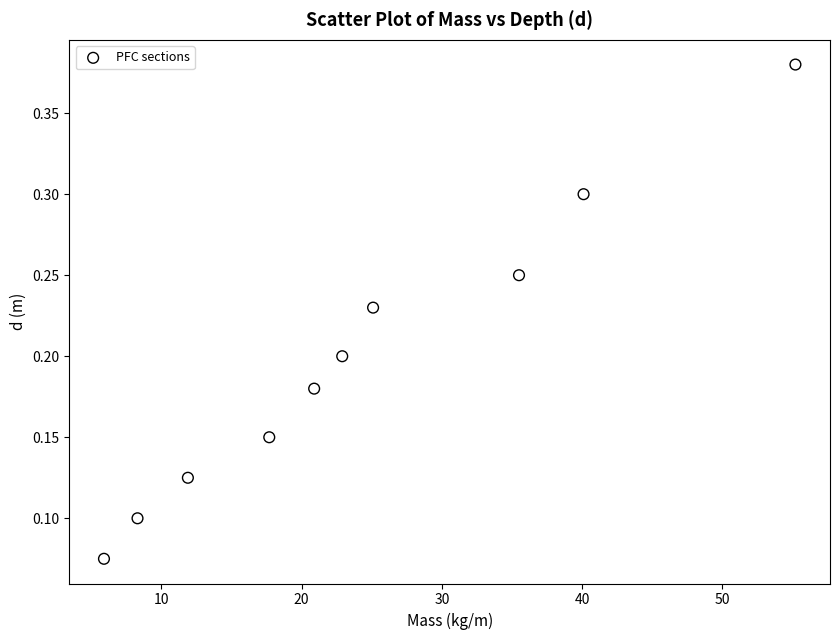

What is the average X value?

24.4